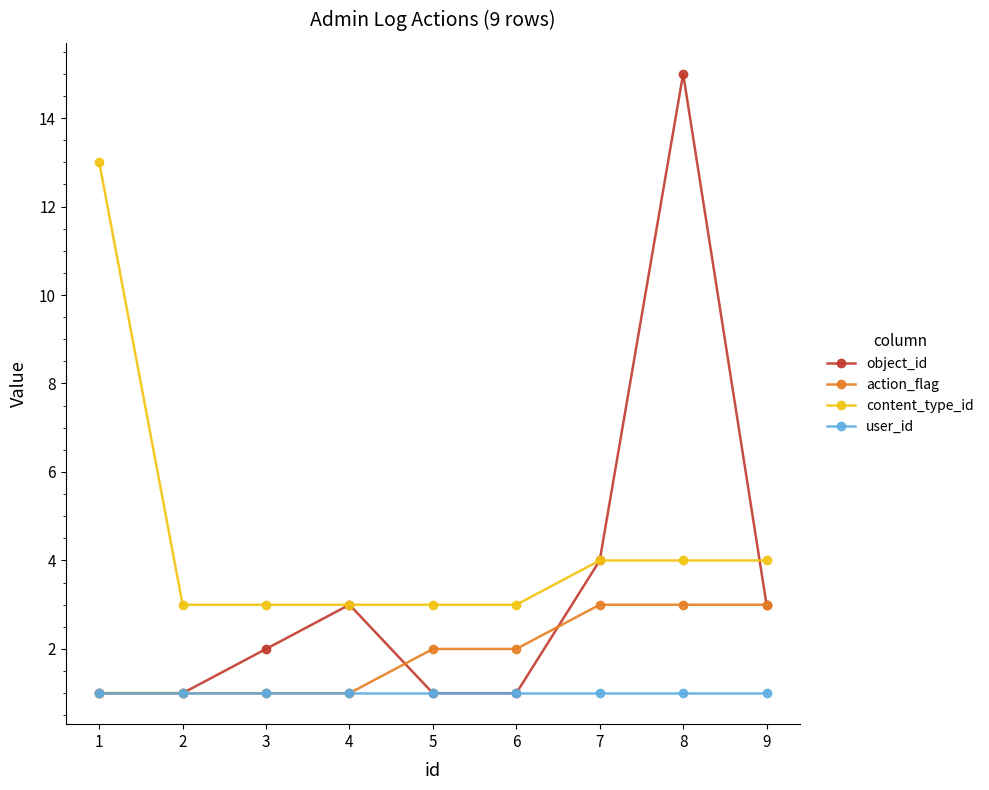

How many values in the object_id series are below 2?

4